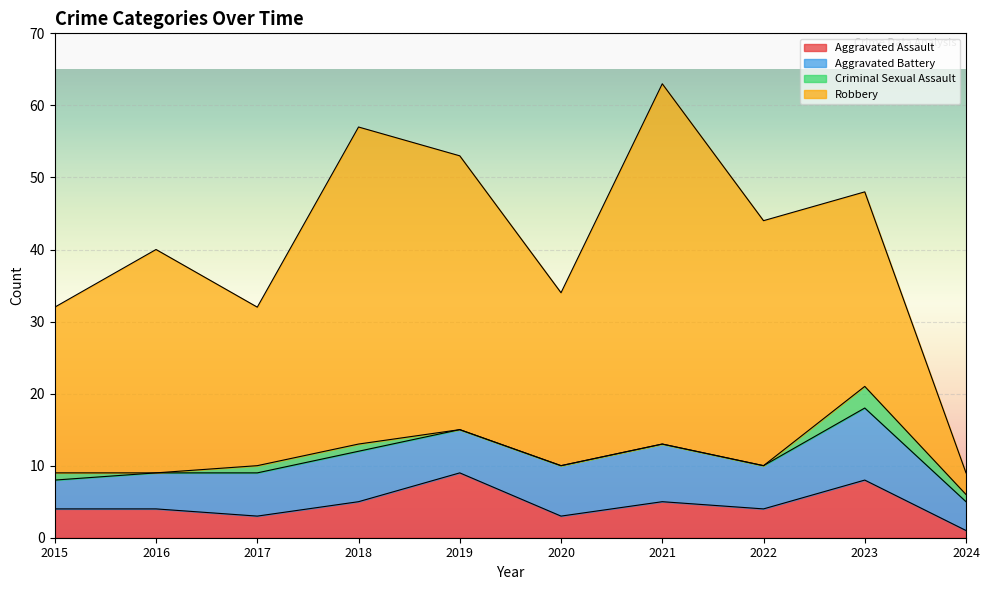

At which label does Criminal Sexual Assault reach its peak?

2023